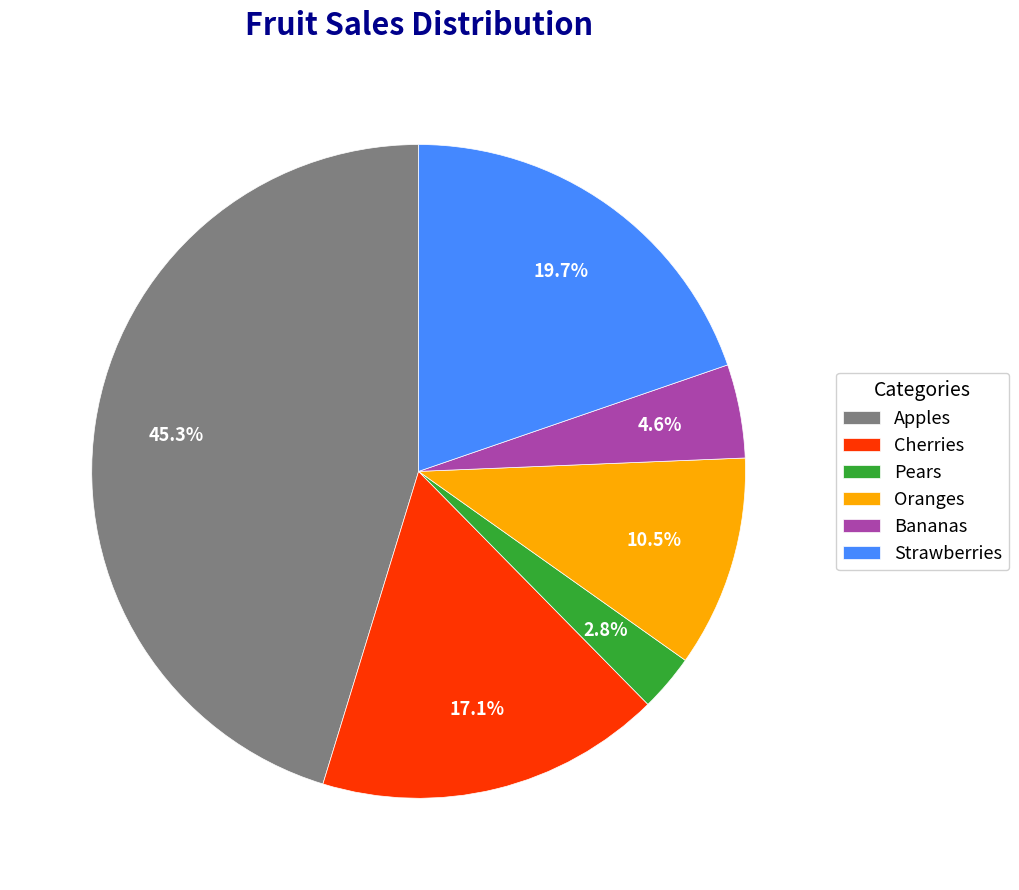

What percentage is the Apples slice, to the nearest percent?

45%